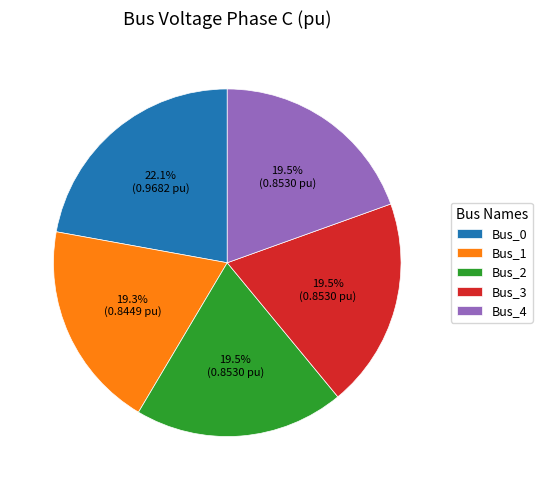

Is there a majority slice in this chart?

No